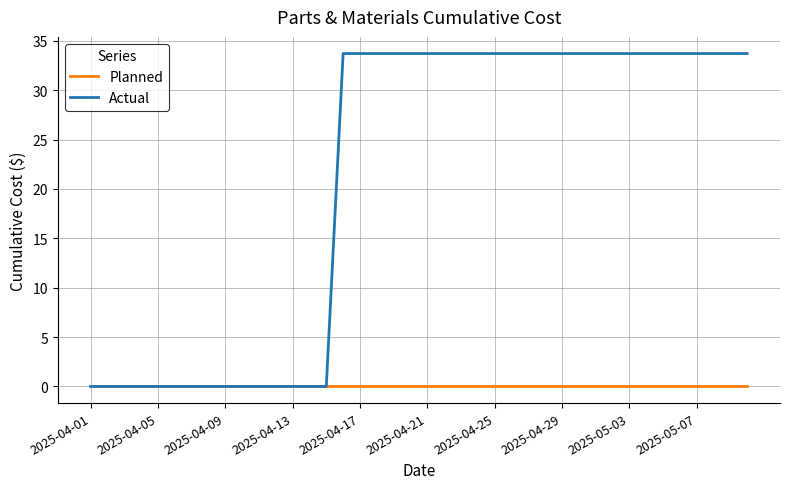

What is the sum of all Actual values?

843.0